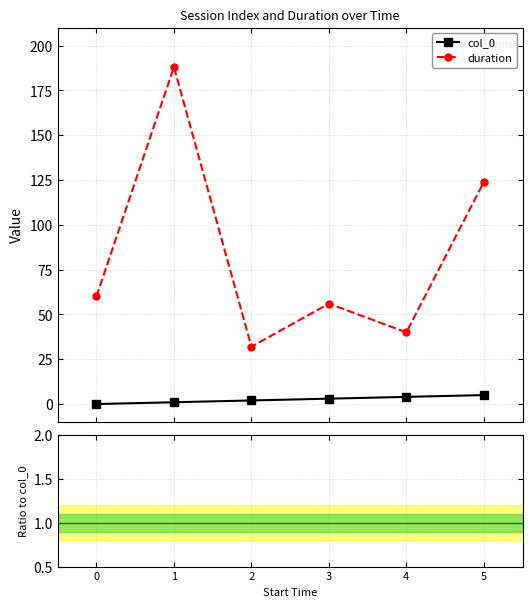

True or false: duration and col_0 intersect in this chart.

False